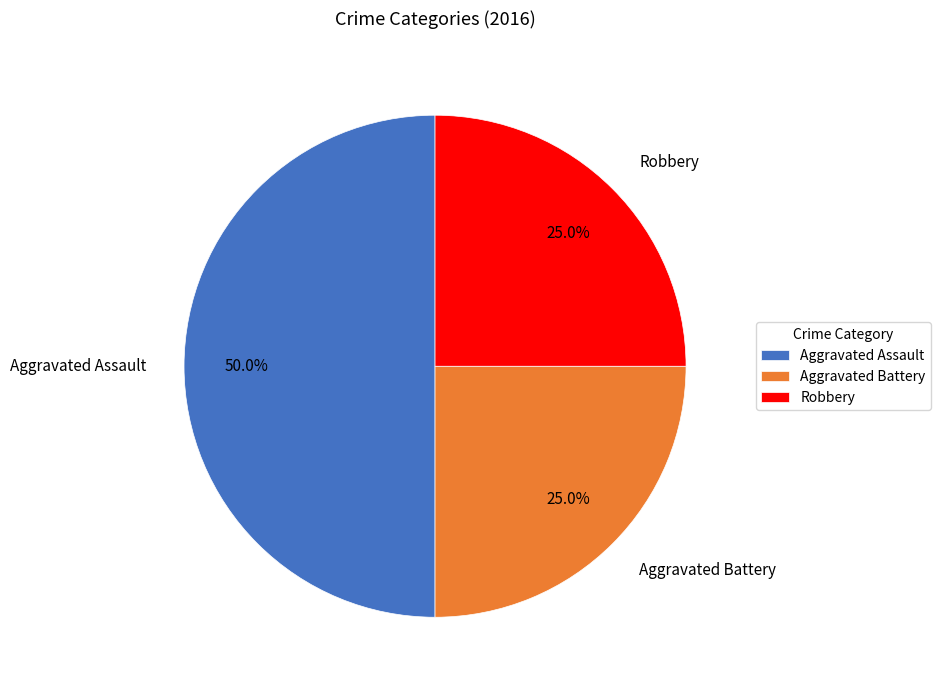

Count the number of slices in the pie.

3